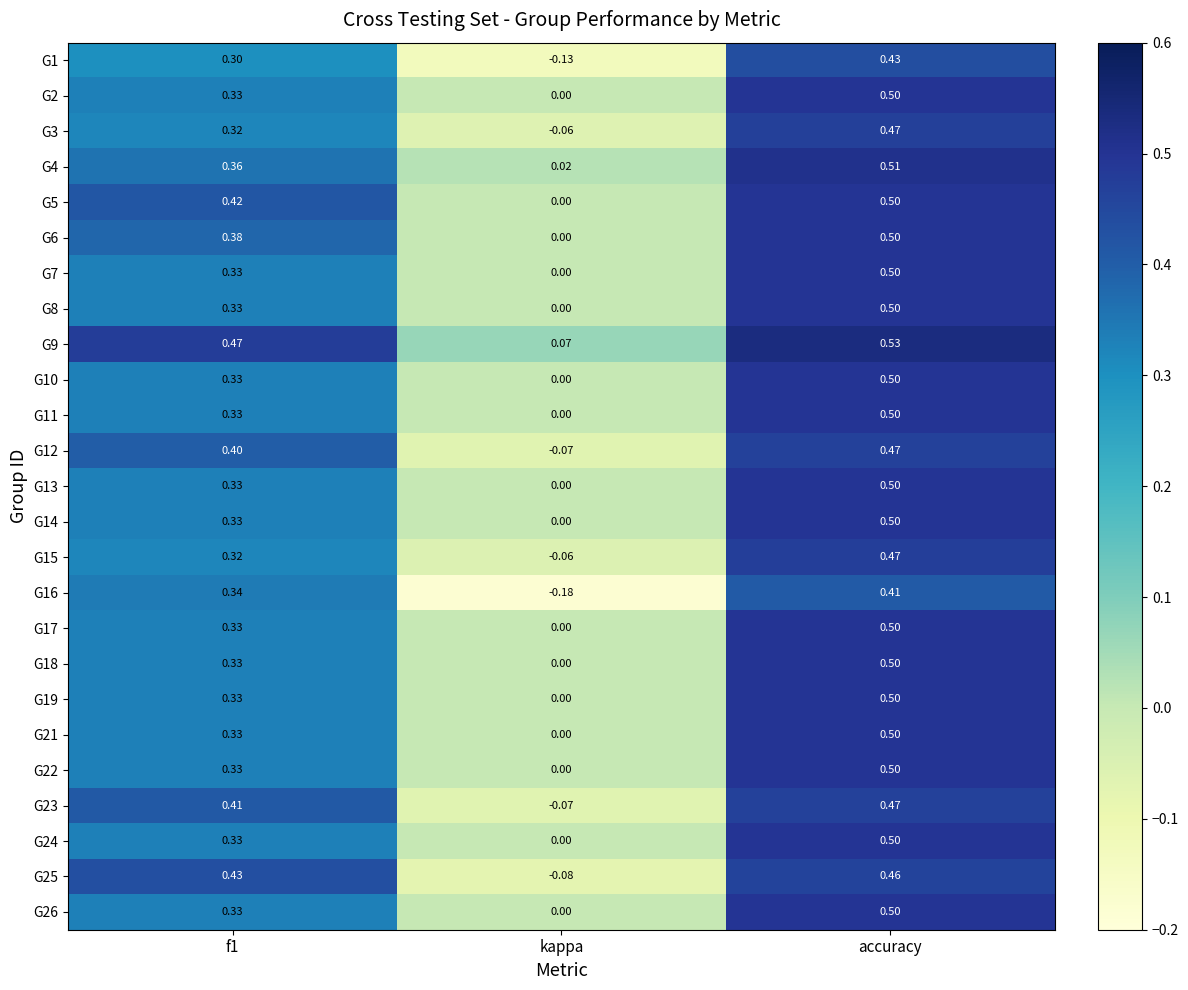

At how many categories does at least one series exceed 0?

3